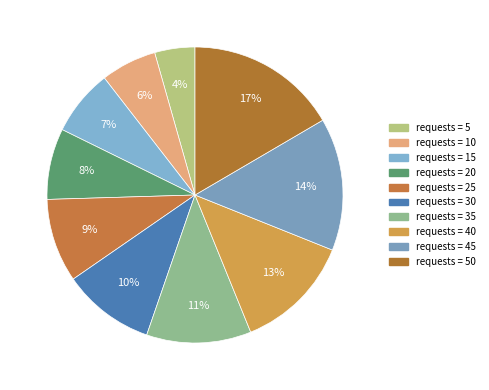

How many segments does this pie chart have?

10